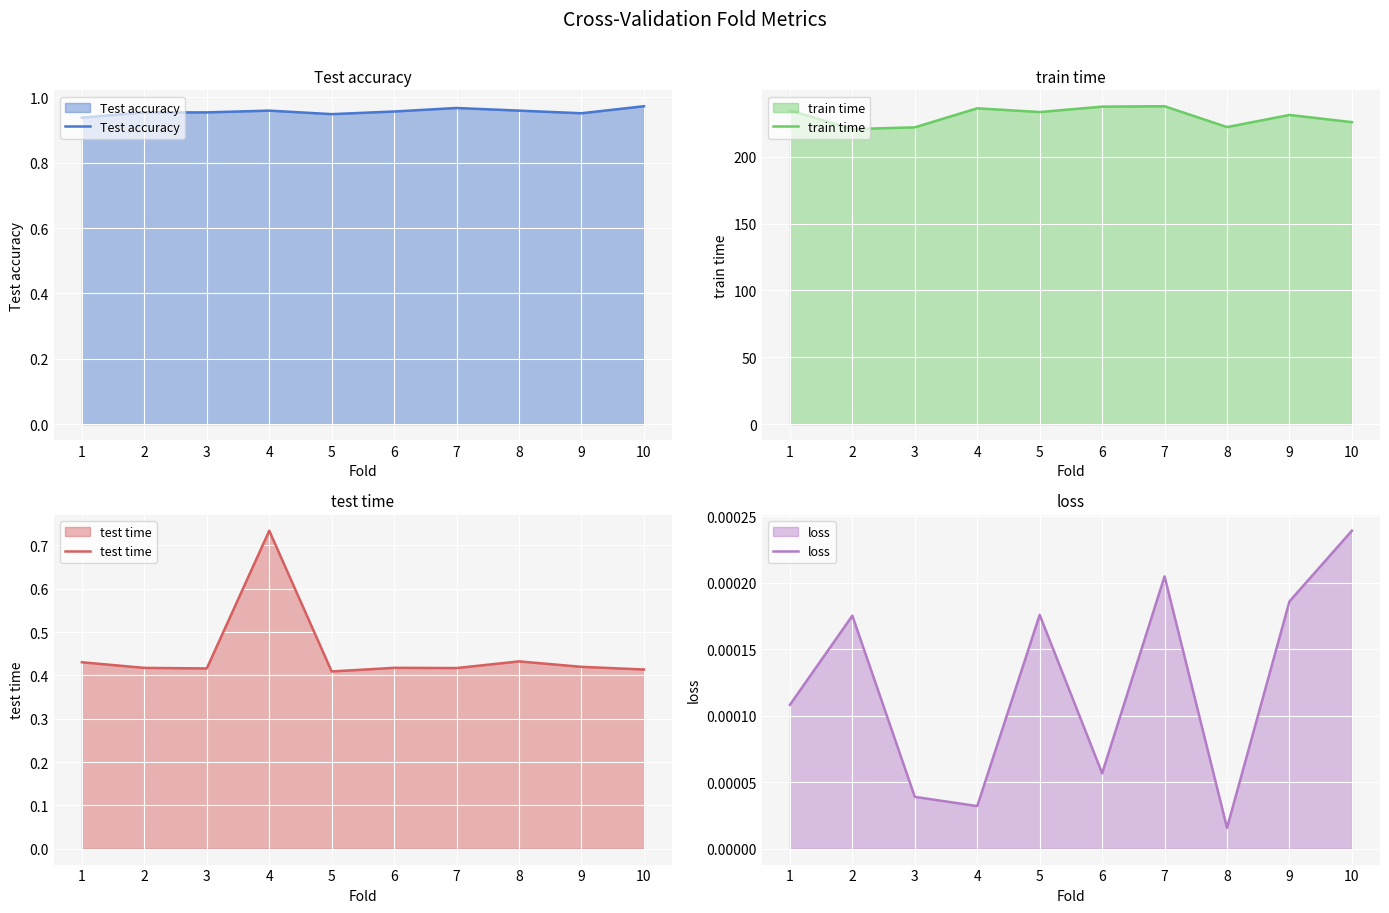

Is it true that loss equals 0.0 at 1?

True